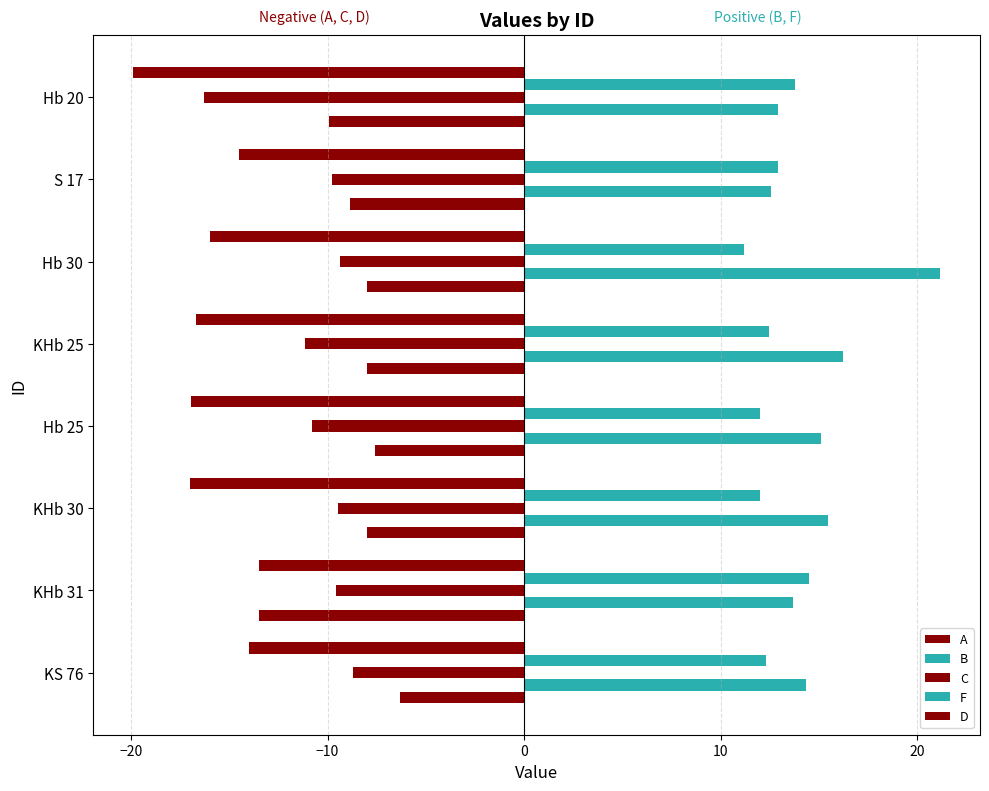

How many distinct data groups are displayed?

5